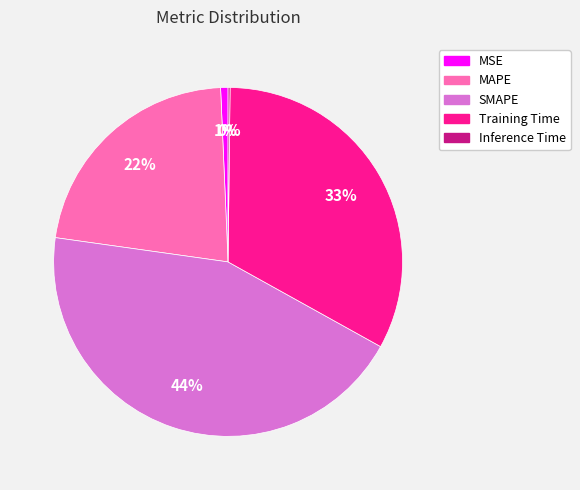

The MAPE slice represents 22% of the pie. True or false?

True